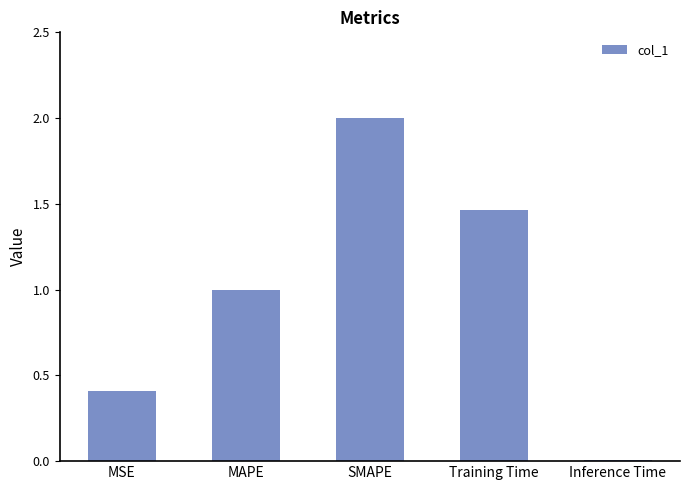

Rank the categories by value from lowest to highest.

Inference Time, MSE, MAPE, Training Time, SMAPE